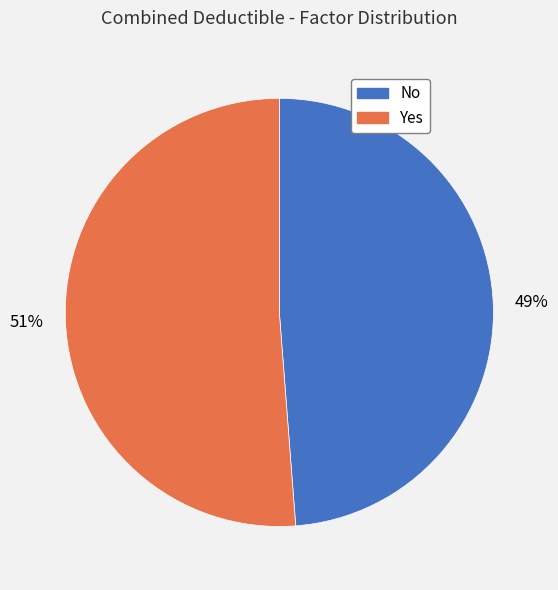

To the nearest percent, what portion does No represent?

49%